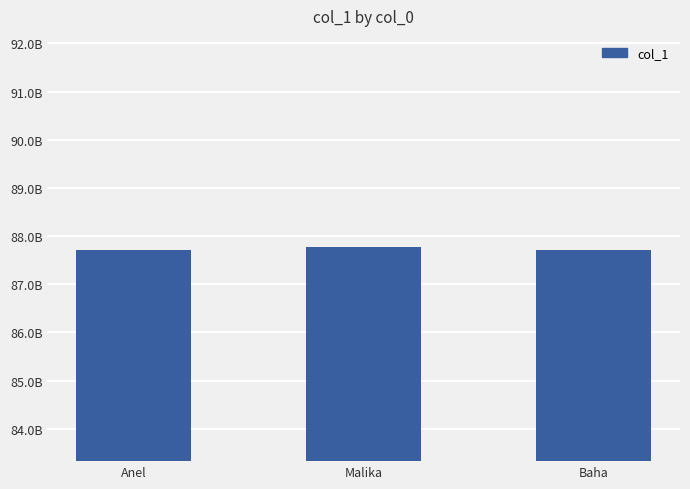

Does the chart contain any negative values?

No